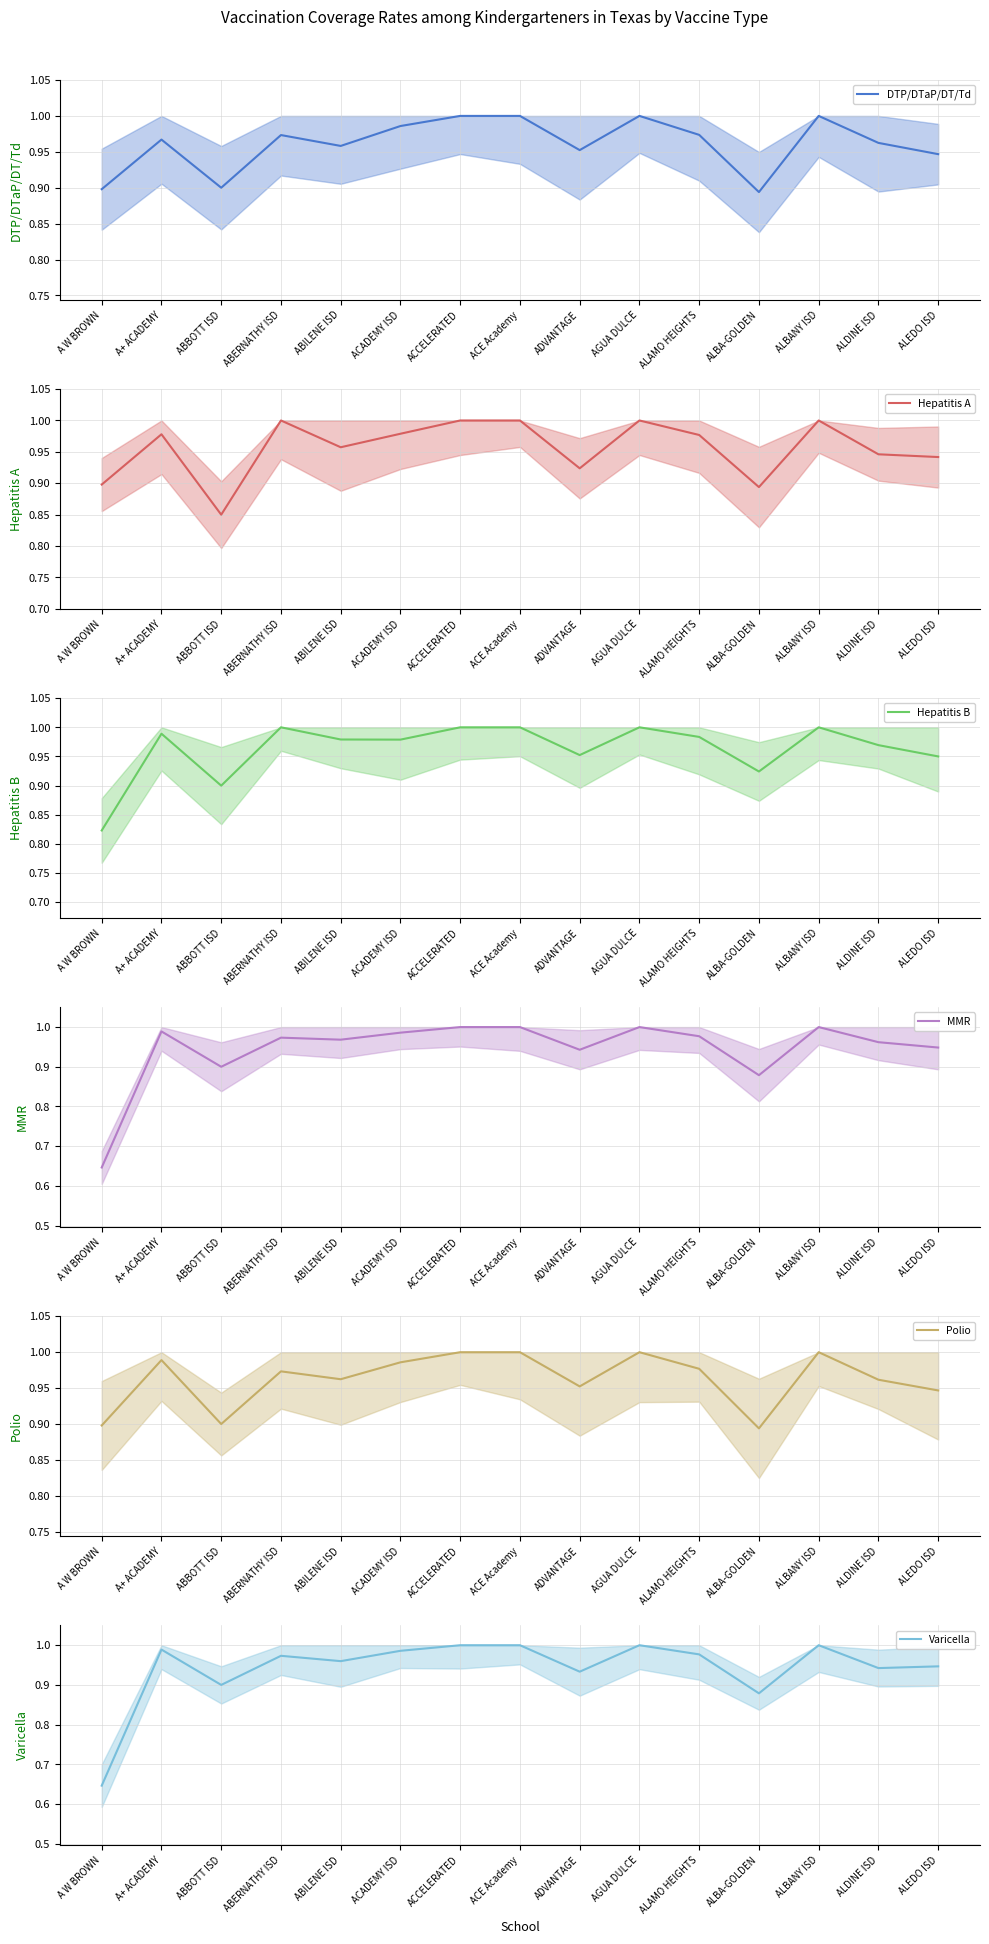

What is the label of the 9th point from the right?

ACCELERATED